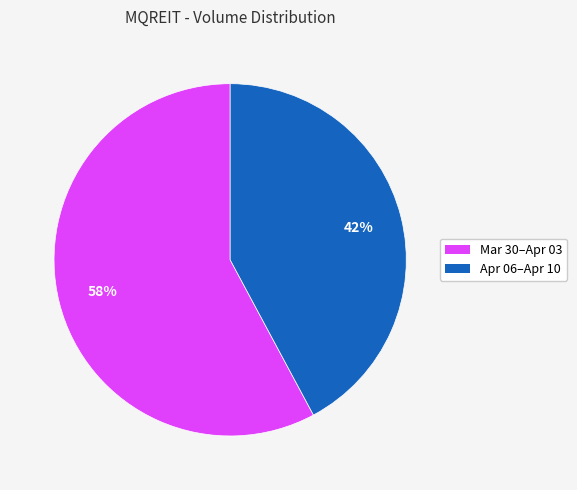

To the nearest percent, what is the average slice percentage?

50%